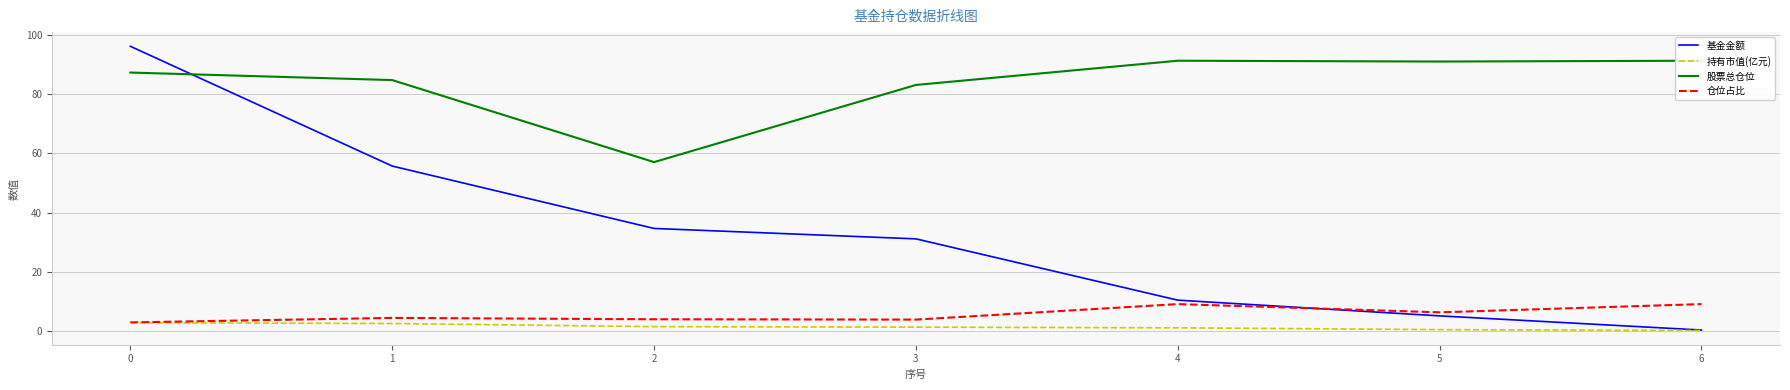

What is the value of the 持有市值(亿元) point at the 4th from the left?

1.2